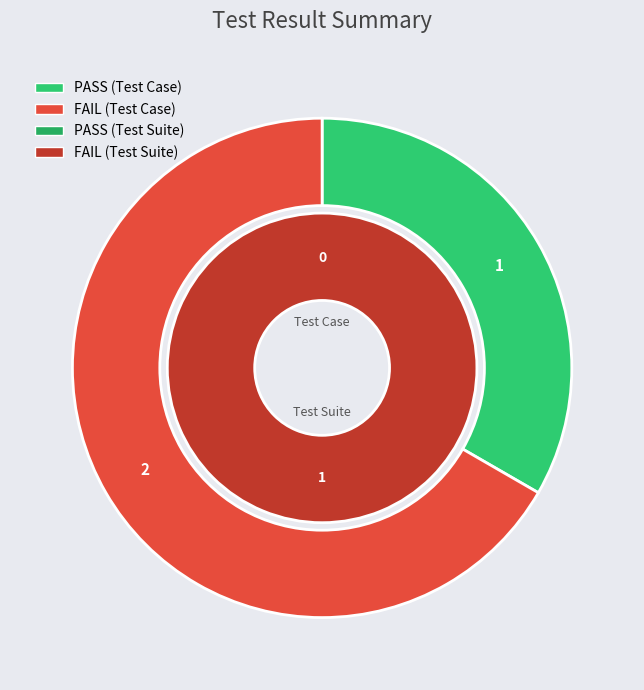

Rank the series by their average value, from lowest to highest.

PASS, FAIL